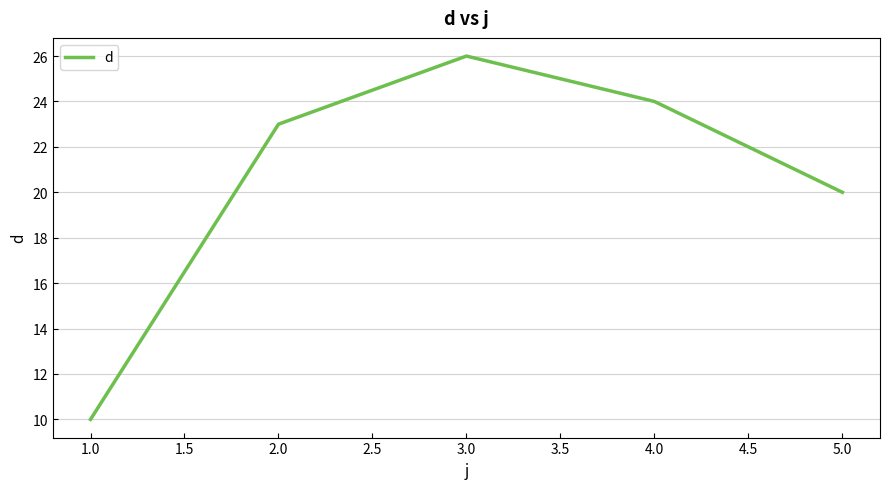

Between 2.0 and 3.0, which is larger?

3.0